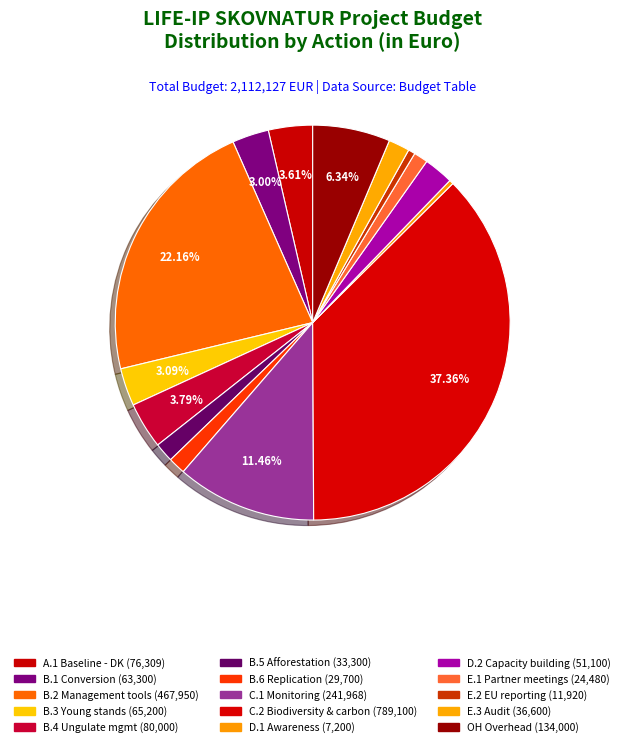

How many segments does this pie chart have?

15